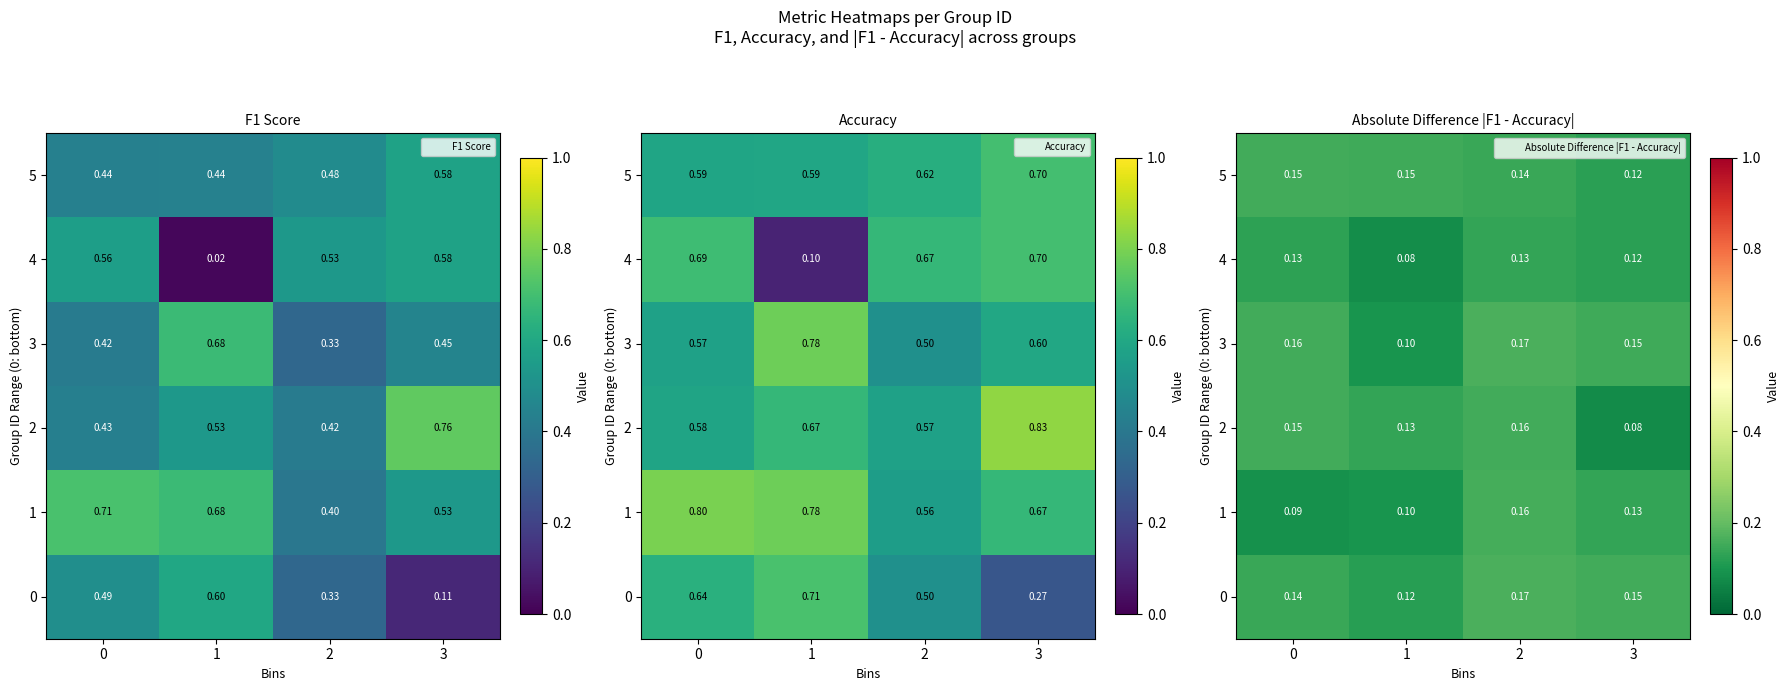

What is the maximum value for 4?

0.1